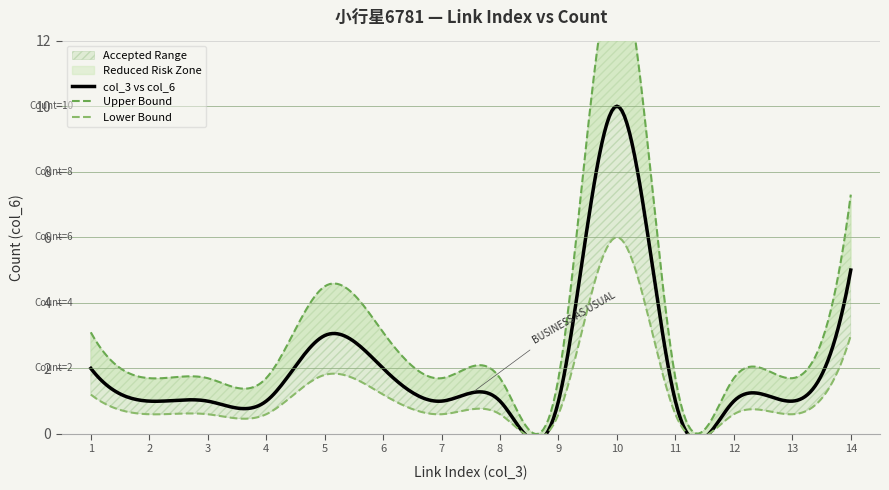

True or false: col_3 (index) has more than 2 points higher than both neighbors.

False